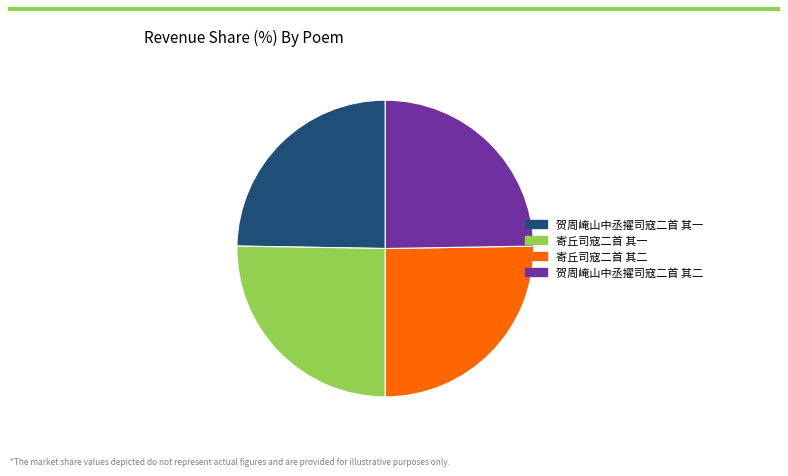

How many slices are in this pie chart?

4